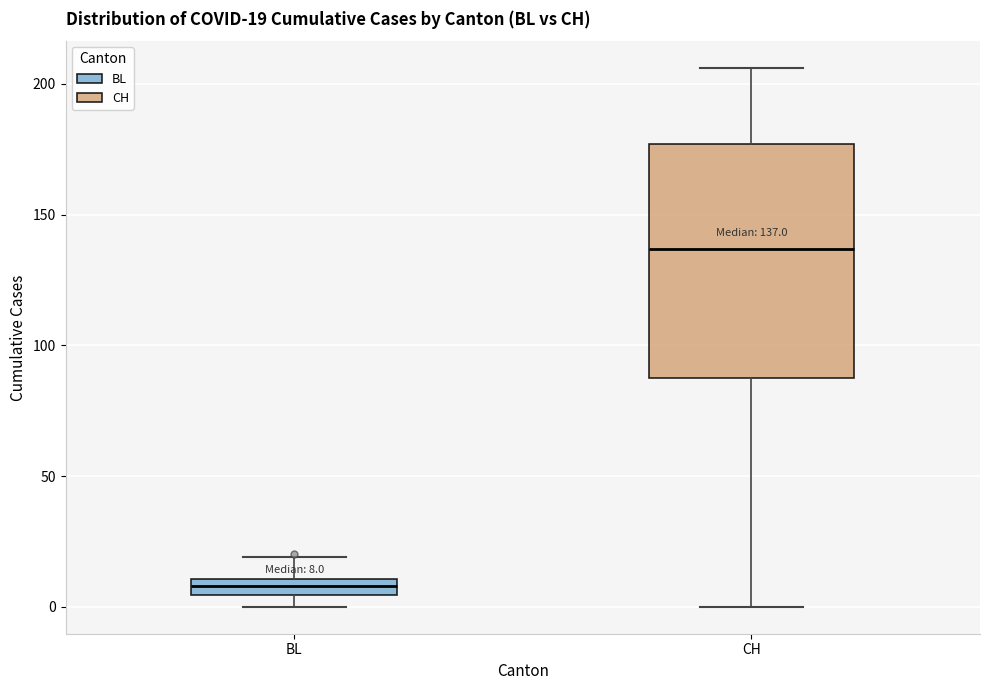

Which box is the tallest, from its lower edge to its upper edge?

CH